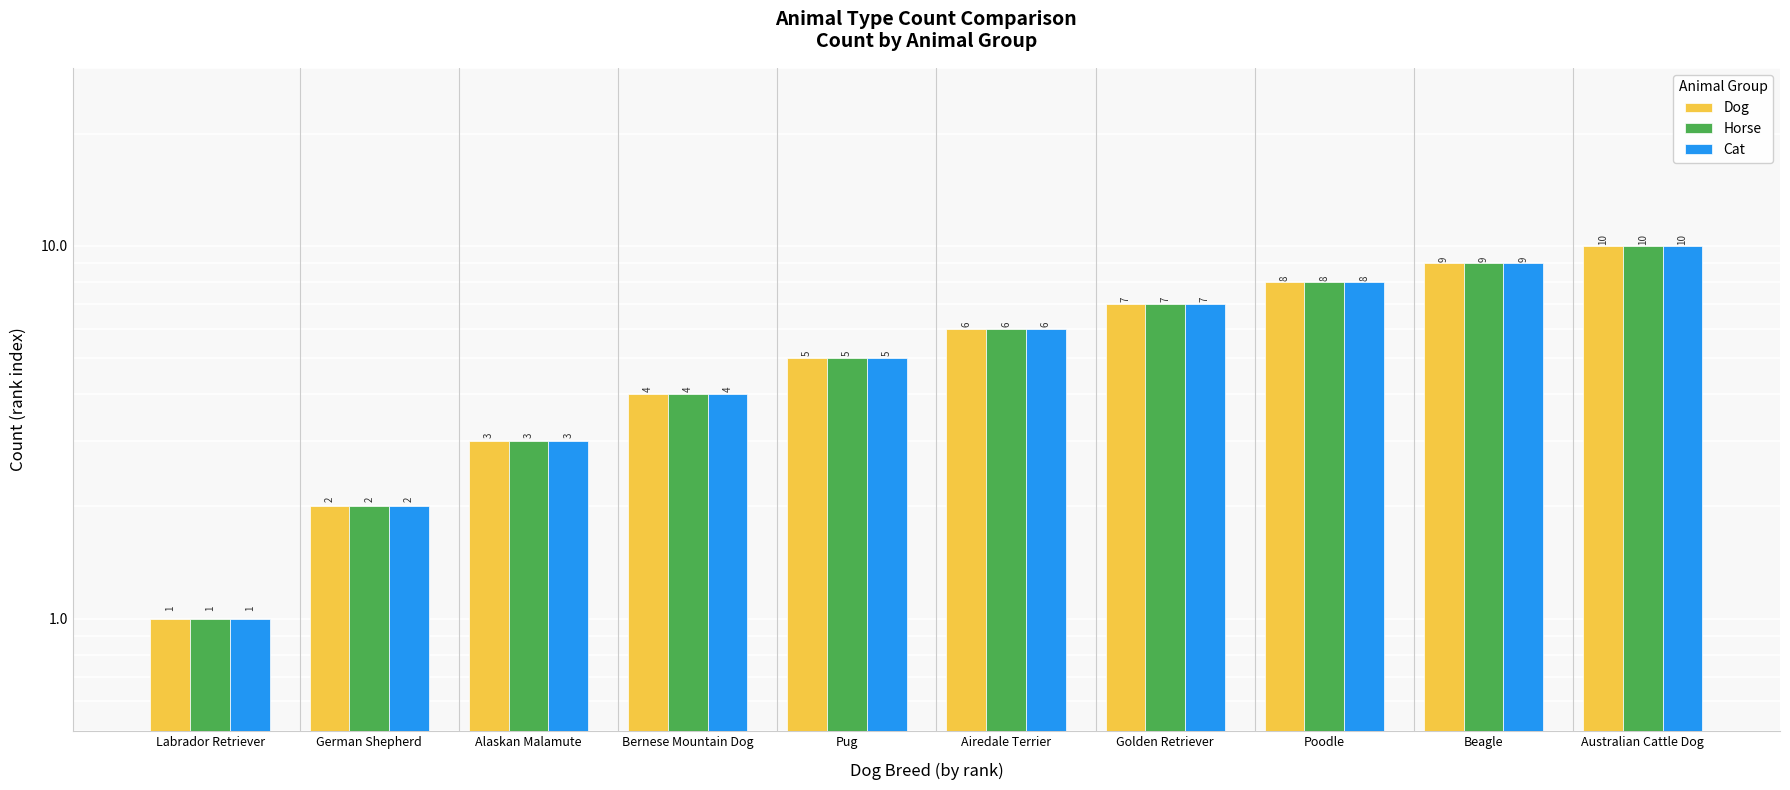

List the labels in order of Horse value, smallest first.

Labrador Retriever, German Shepherd, Alaskan Malamute, Bernese Mountain Dog, Pug, Airedale Terrier, Golden Retriever, Poodle, Beagle, Australian Cattle Dog